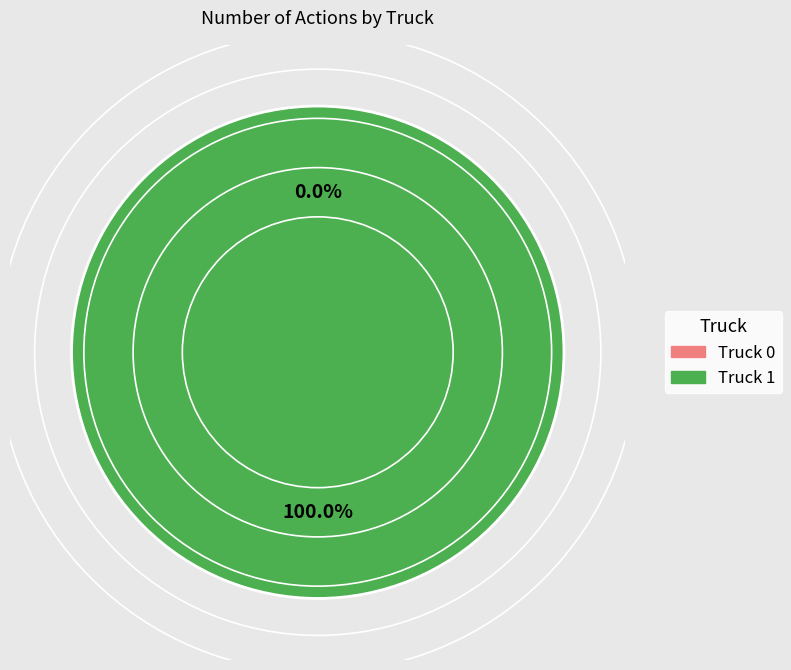

To the nearest percent, what is the average slice percentage?

50%